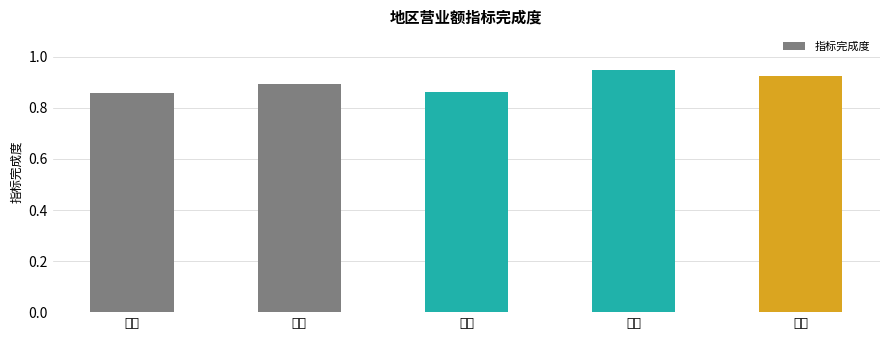

At which category does the chart reach its peak across all series?

深圳